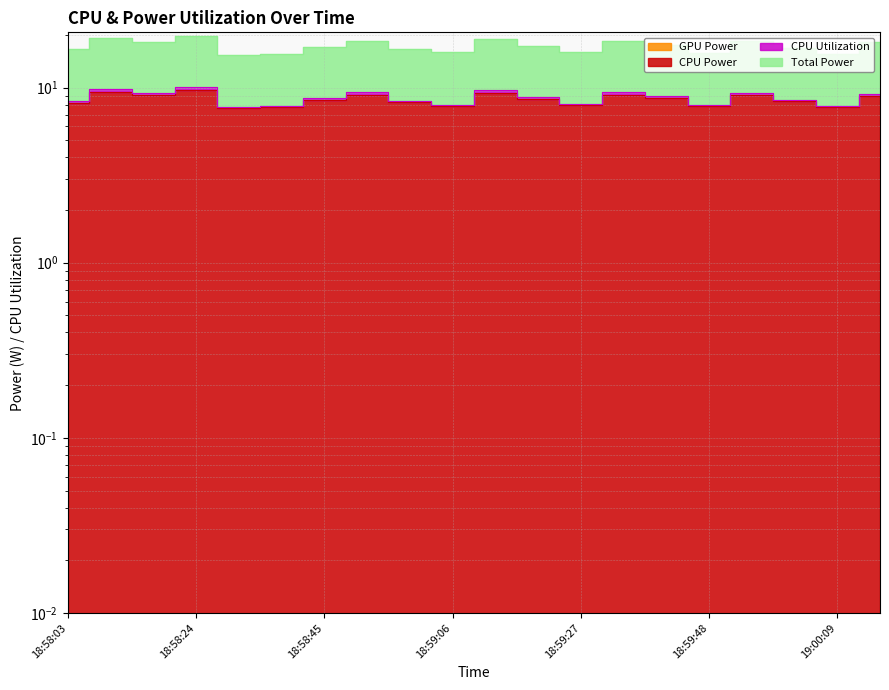

What is the sum of all Total Power values?

346.1